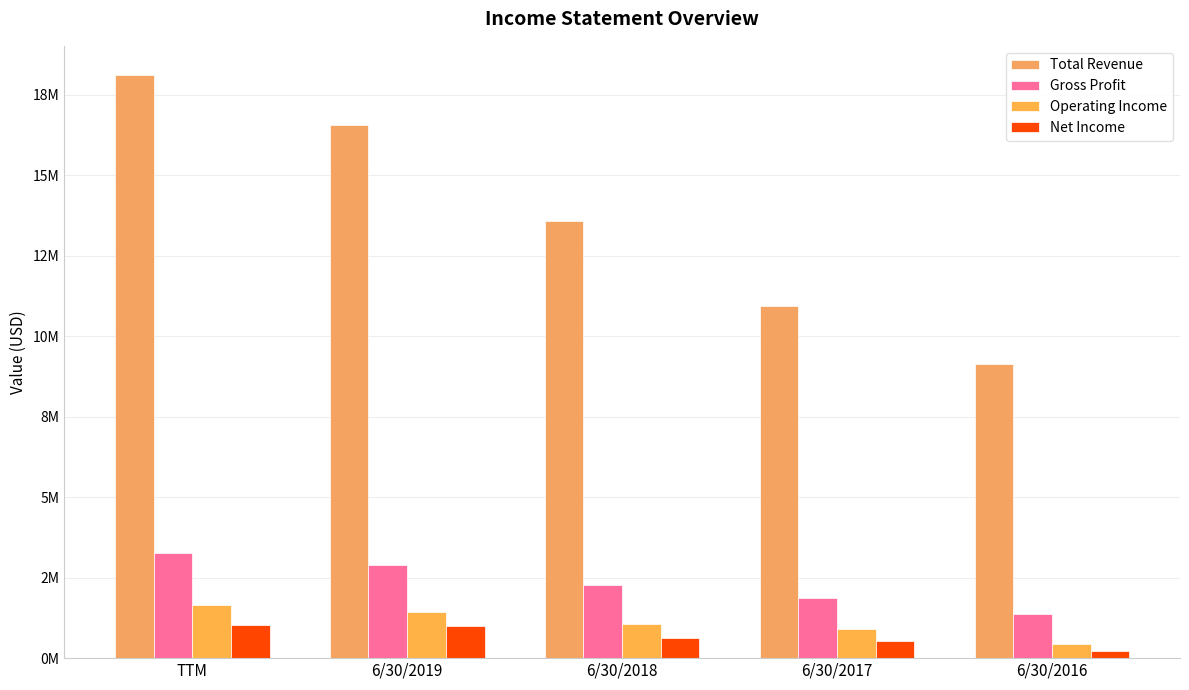

What is the sum of all Total Revenue values?

68335179